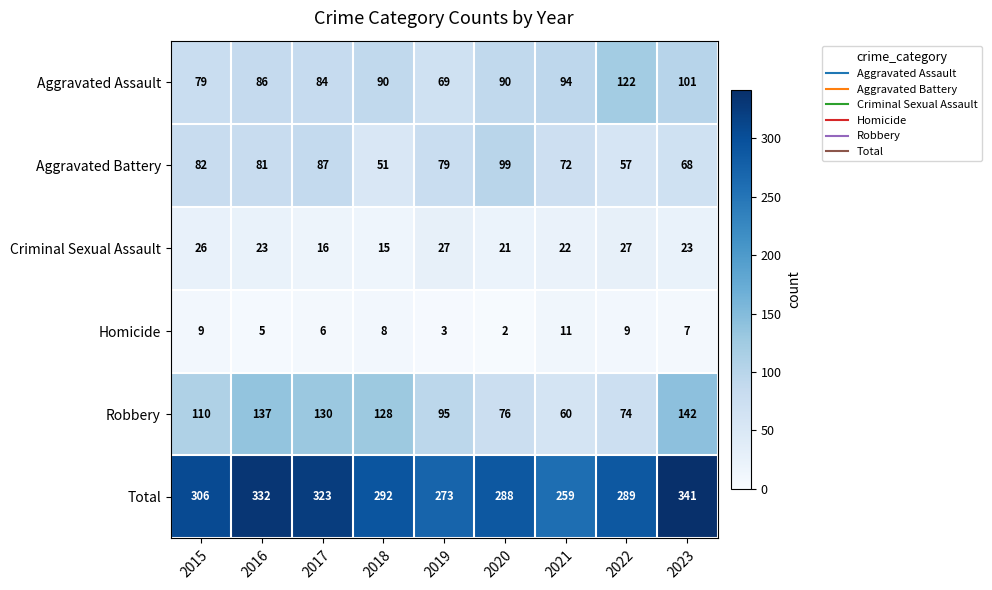

Which series has the largest total across all categories?

Total